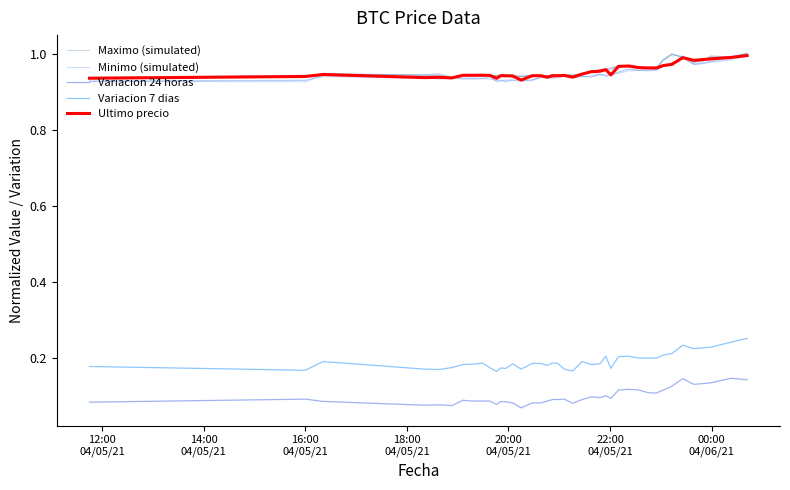

Reading left to right, transcribe all the data shown in this chart.

Maximo (simulated): 12:00
04/05/21=0.9	14:00
04/05/21=0.9	16:00
04/05/21=0.9	18:00
04/05/21=0.9	20:00
04/05/21=0.9	22:00
04/05/21=0.9	00:00
04/06/21=0.9	7=0.9	8=0.9	9=0.9	10=0.9	11=0.9	12=0.9	13=0.9	14=0.9	15=0.9	16=0.9	17=0.9	18=0.9	19=0.9	20=0.9	21=0.9	22=0.9	23=1.0	24=1.0	25=1.0	26=1.0	27=1.0	28=1.0	29=1.0	30=1.0	31=1.0	32=1.0	33=1.0	34=1.0	35=1.0	36=1.0	37=1.0	38=1.0	39=1.0
Minimo (simulated): 12:00
04/05/21=0.9	14:00
04/05/21=0.9	16:00
04/05/21=0.9	18:00
04/05/21=0.9	20:00
04/05/21=0.9	22:00
04/05/21=0.9	00:00
04/06/21=0.9	7=0.9	8=0.9	9=0.9	10=0.9	11=0.9	12=0.9	13=0.9	14=0.9	15=0.9	16=0.9	17=0.9	18=0.9	19=0.9	20=0.9	21=0.9	22=0.9	23=0.9	24=0.9	25=0.9	26=0.9	27=0.9	28=1.0	29=1.0	30=1.0	31=1.0	32=1.0	33=1.0	34=1.0	35=1.0	36=1.0	37=1.0	38=1.0	39=1.0
Variacion 24 horas: 12:00
04/05/21=0.1	14:00
04/05/21=0.1	16:00
04/05/21=0.1	18:00
04/05/21=0.1	20:00
04/05/21=0.1	22:00
04/05/21=0.1	00:00
04/06/21=0.1	7=0.1	8=0.1	9=0.1	10=0.1	11=0.1	12=0.1	13=0.1	14=0.1	15=0.1	16=0.1	17=0.1	18=0.1	19=0.1	20=0.1	21=0.1	22=0.1	23=0.1	24=0.1	25=0.1	26=0.1	27=0.1	28=0.1	29=0.1	30=0.1	31=0.1	32=0.1	33=0.1	34=0.1	35=0.1	36=0.1	37=0.1	38=0.1	39=0.1
Variacion 7 dias: 12:00
04/05/21=0.2	14:00
04/05/21=0.2	16:00
04/05/21=0.2	18:00
04/05/21=0.2	20:00
04/05/21=0.2	22:00
04/05/21=0.2	00:00
04/06/21=0.2	7=0.2	8=0.2	9=0.2	10=0.2	11=0.2	12=0.2	13=0.2	14=0.2	15=0.2	16=0.2	17=0.2	18=0.2	19=0.2	20=0.2	21=0.2	22=0.2	23=0.2	24=0.2	25=0.2	26=0.2	27=0.2	28=0.2	29=0.2	30=0.2	31=0.2	32=0.2	33=0.2	34=0.2	35=0.2	36=0.2	37=0.2	38=0.2	39=0.3
Ultimo precio: 12:00
04/05/21=0.9	14:00
04/05/21=0.9	16:00
04/05/21=0.9	18:00
04/05/21=0.9	20:00
04/05/21=0.9	22:00
04/05/21=0.9	00:00
04/06/21=0.9	7=0.9	8=0.9	9=0.9	10=0.9	11=0.9	12=0.9	13=0.9	14=0.9	15=0.9	16=0.9	17=0.9	18=0.9	19=0.9	20=0.9	21=0.9	22=0.9	23=1.0	24=1.0	25=1.0	26=0.9	27=1.0	28=1.0	29=1.0	30=1.0	31=1.0	32=1.0	33=1.0	34=1.0	35=1.0	36=1.0	37=1.0	38=1.0	39=1.0